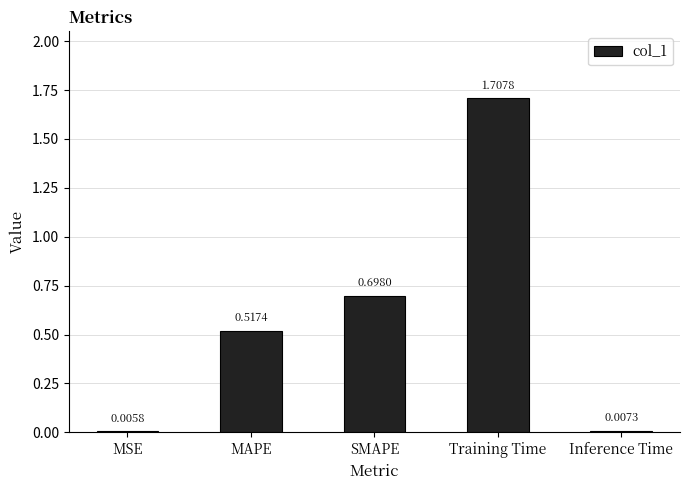

What is the approximate value at Training Time?

1.7